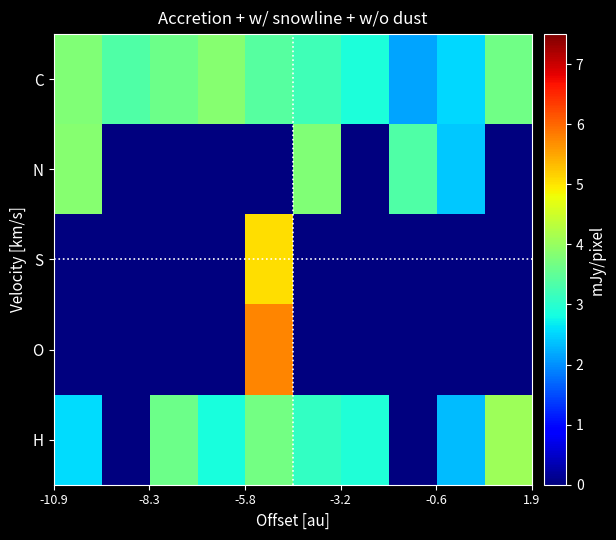

List the series in order of their peak value, lowest first.

N, C, H, S, O